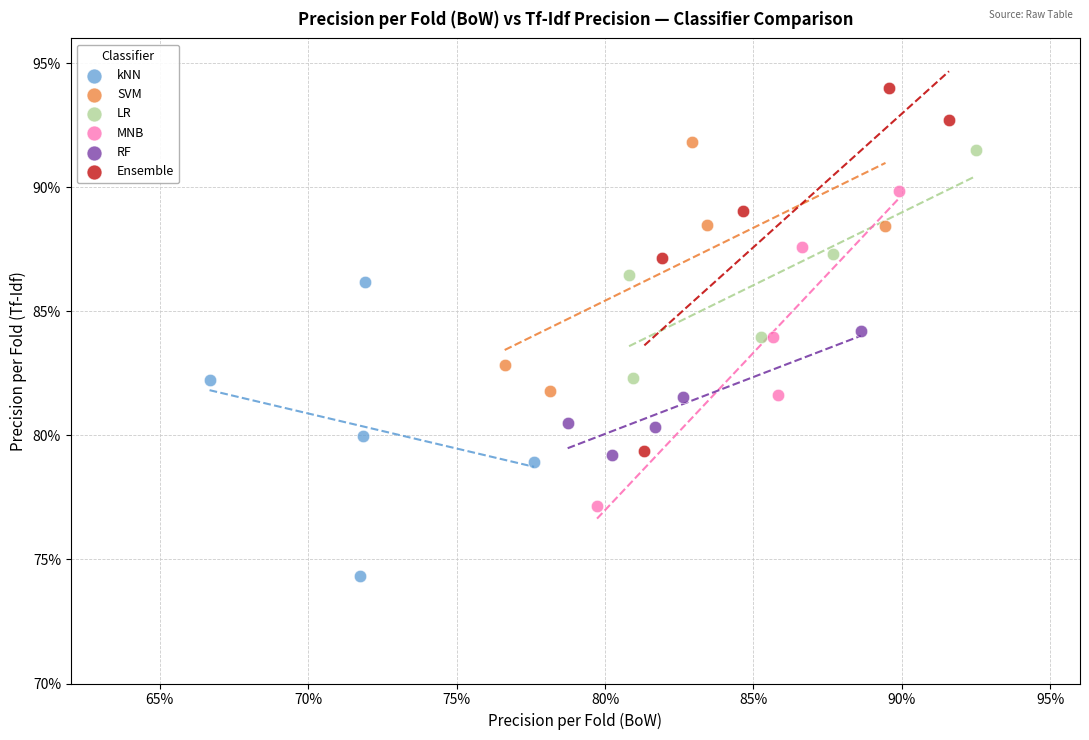

Which series reaches the minimum Y coordinate?

kNN